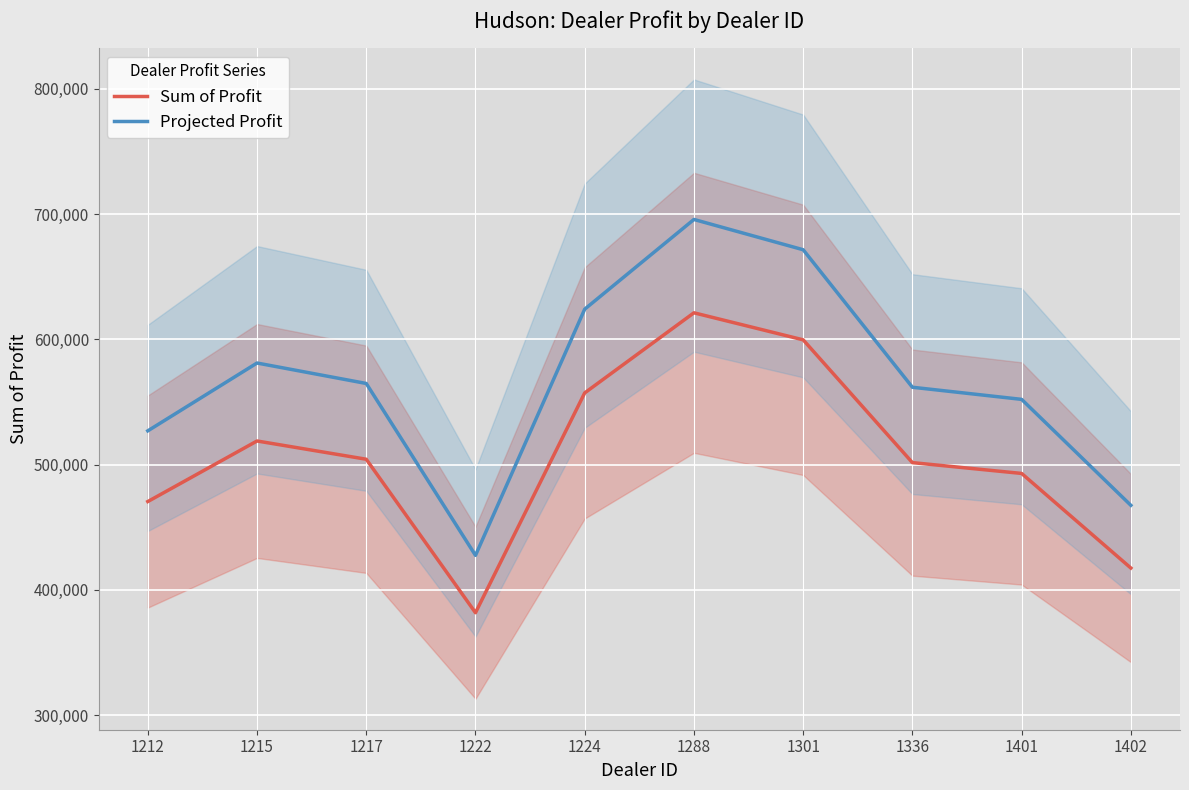

How many data points does each series have?

10